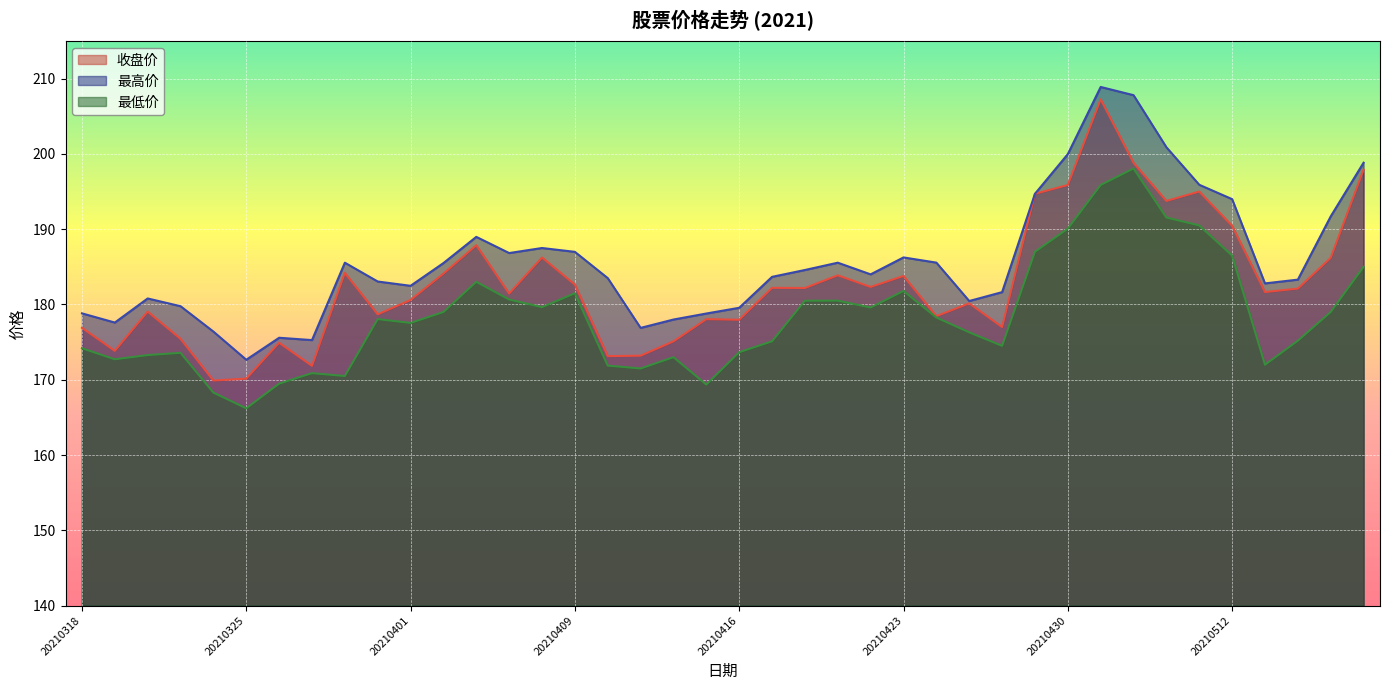

Which has a higher value, 20210412 or 20210330?

20210330